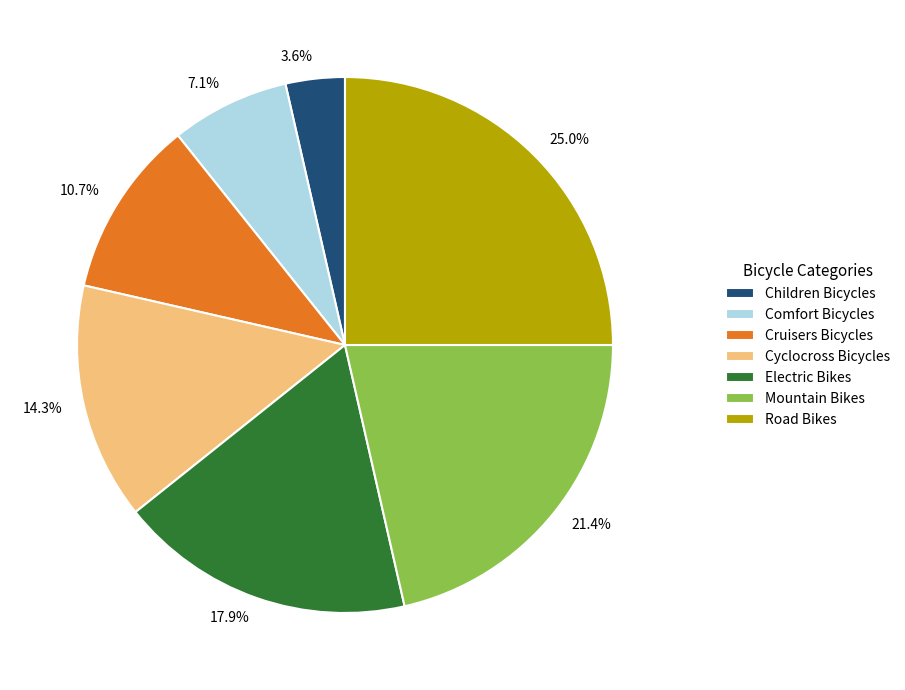

To the nearest percent, what is the difference between the largest and smallest slice percentages?

21%